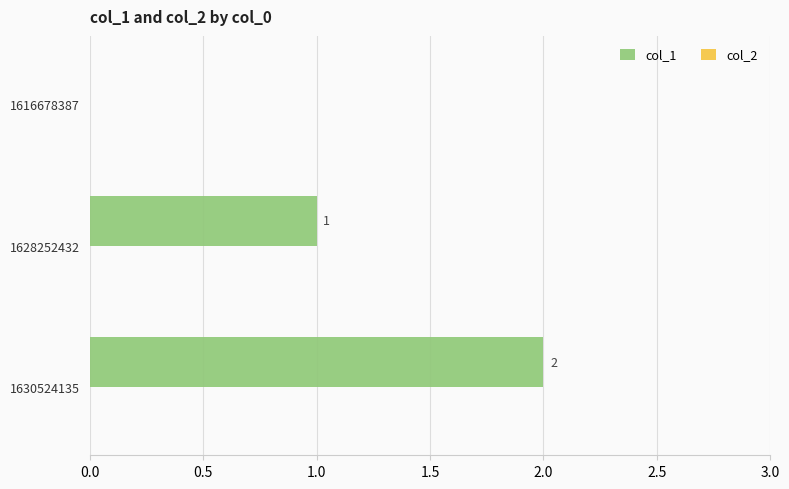

The value at 1630524135 is 2. True or false?

True